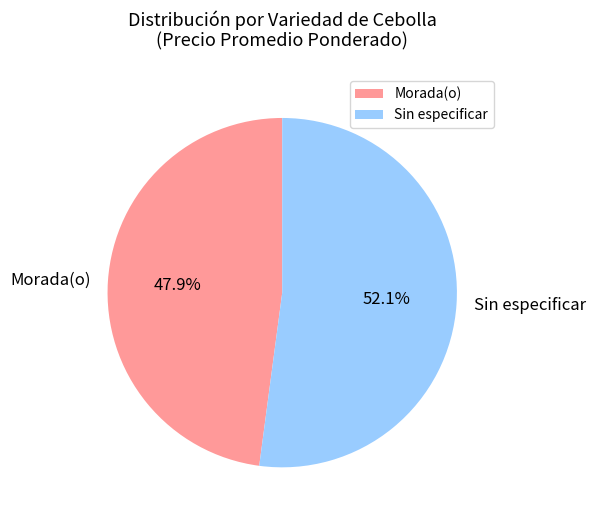

Count the number of slices in the pie.

2